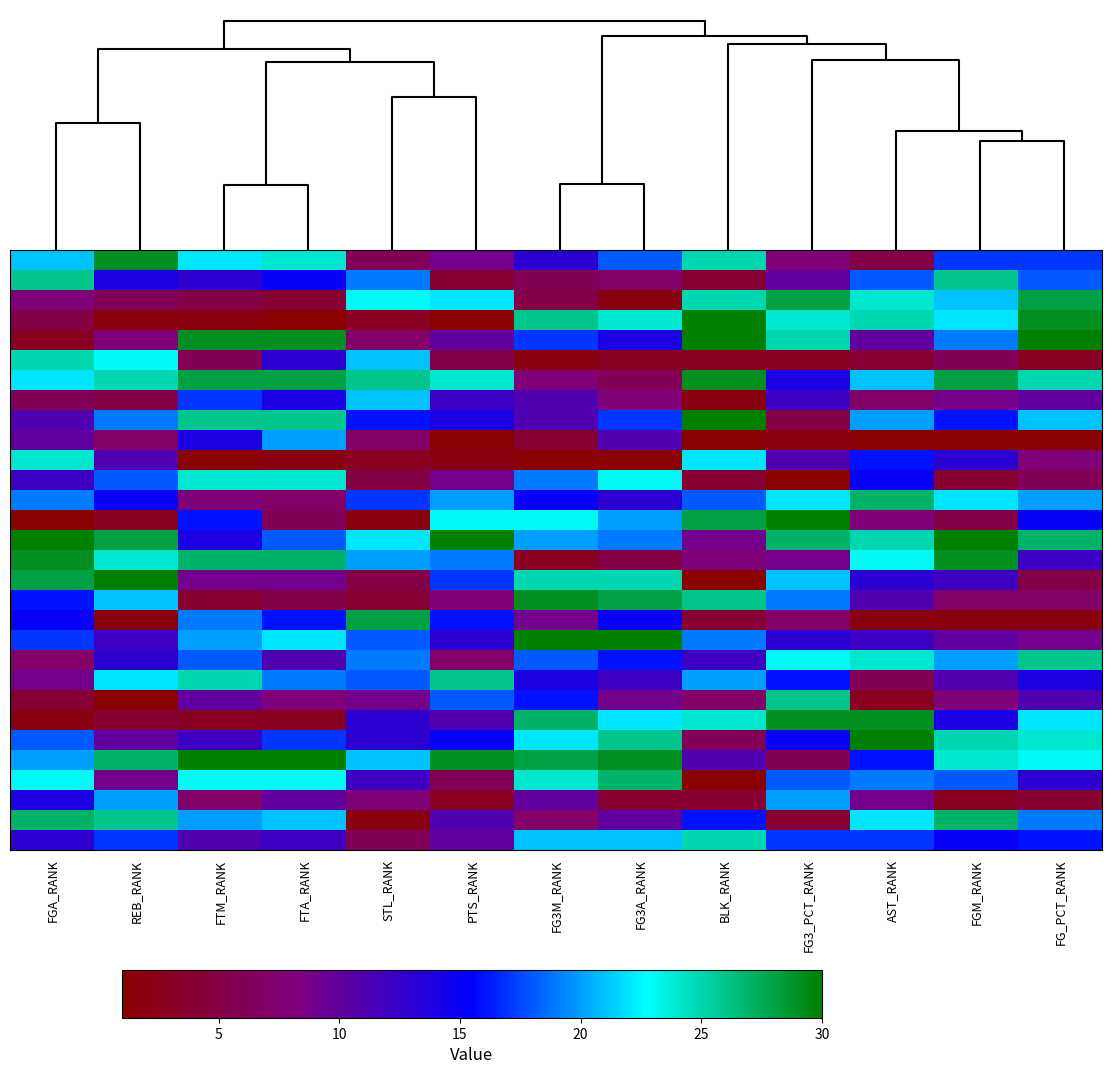

What is the difference between the highest and lowest values at FGA_RANK?

29